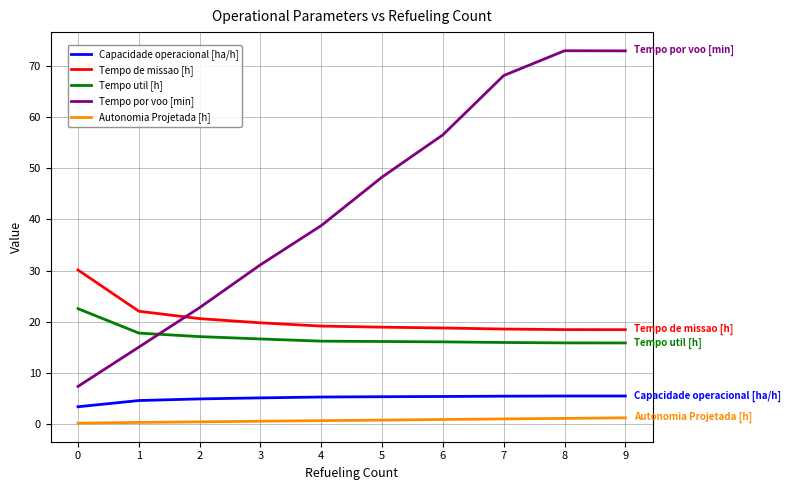

Which series has the largest range (max minus min)?

Tempo por voo [min]